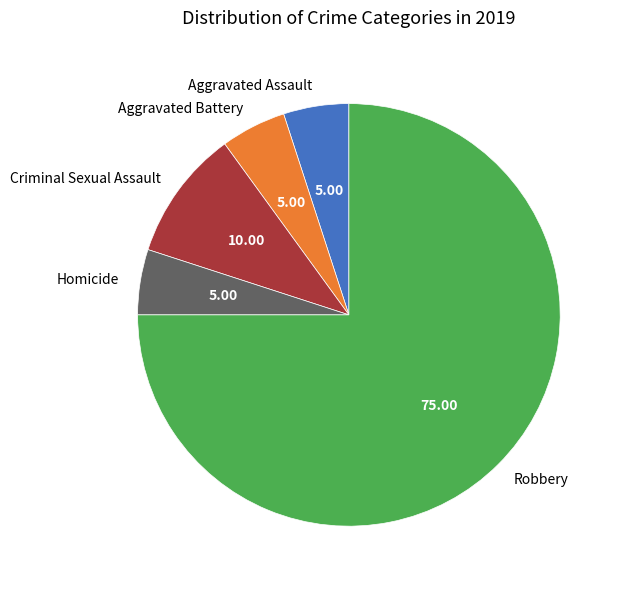

The Aggravated Battery slice represents 14% of the pie. True or false?

False